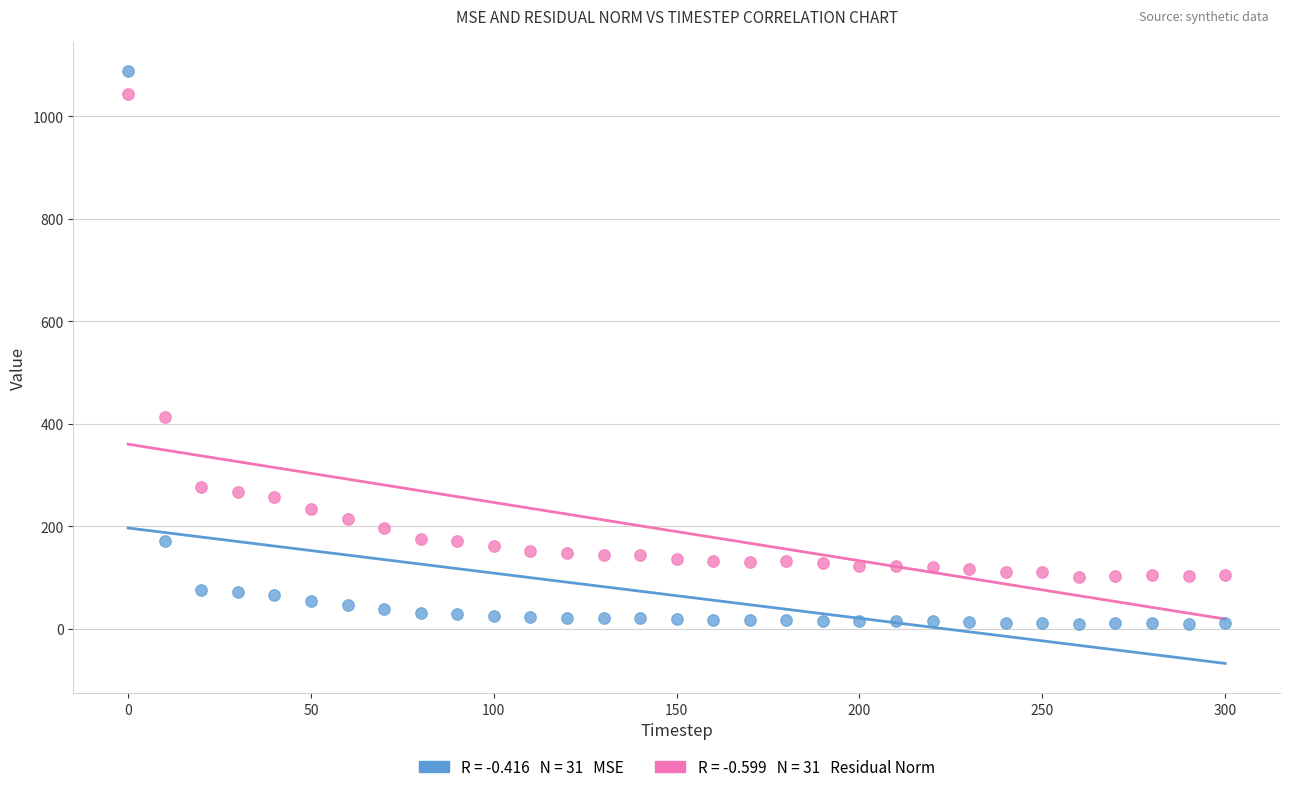

Across all data points, what is the range of X values (max minus min)?

300.0